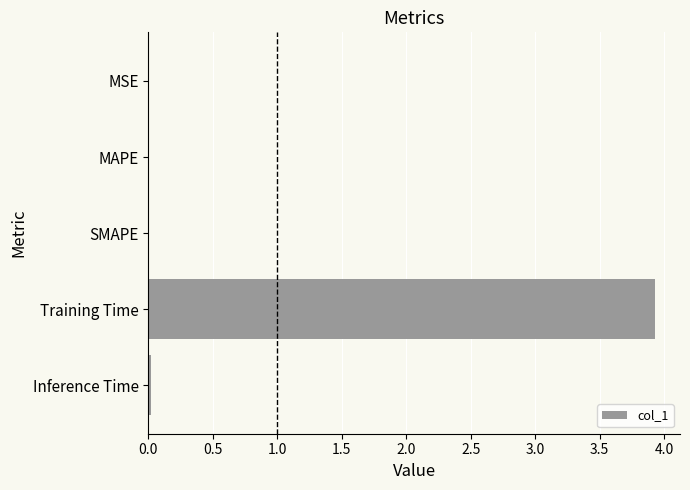

True or false: the data shows 0.0 at MSE.

True